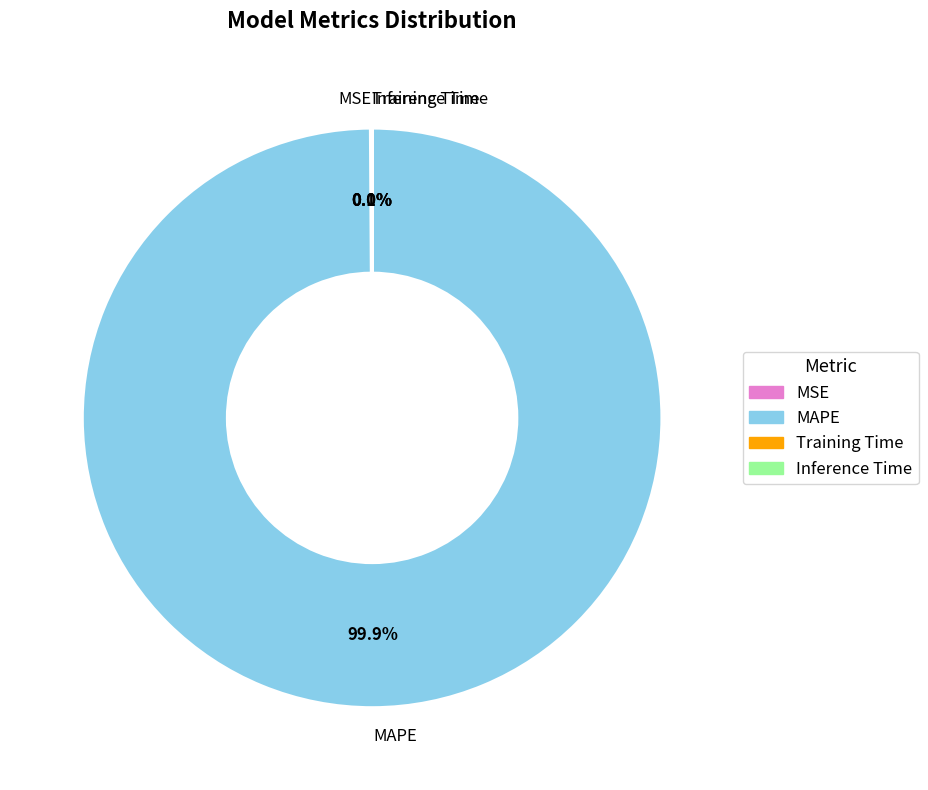

What is the largest slice in the pie chart?

MAPE